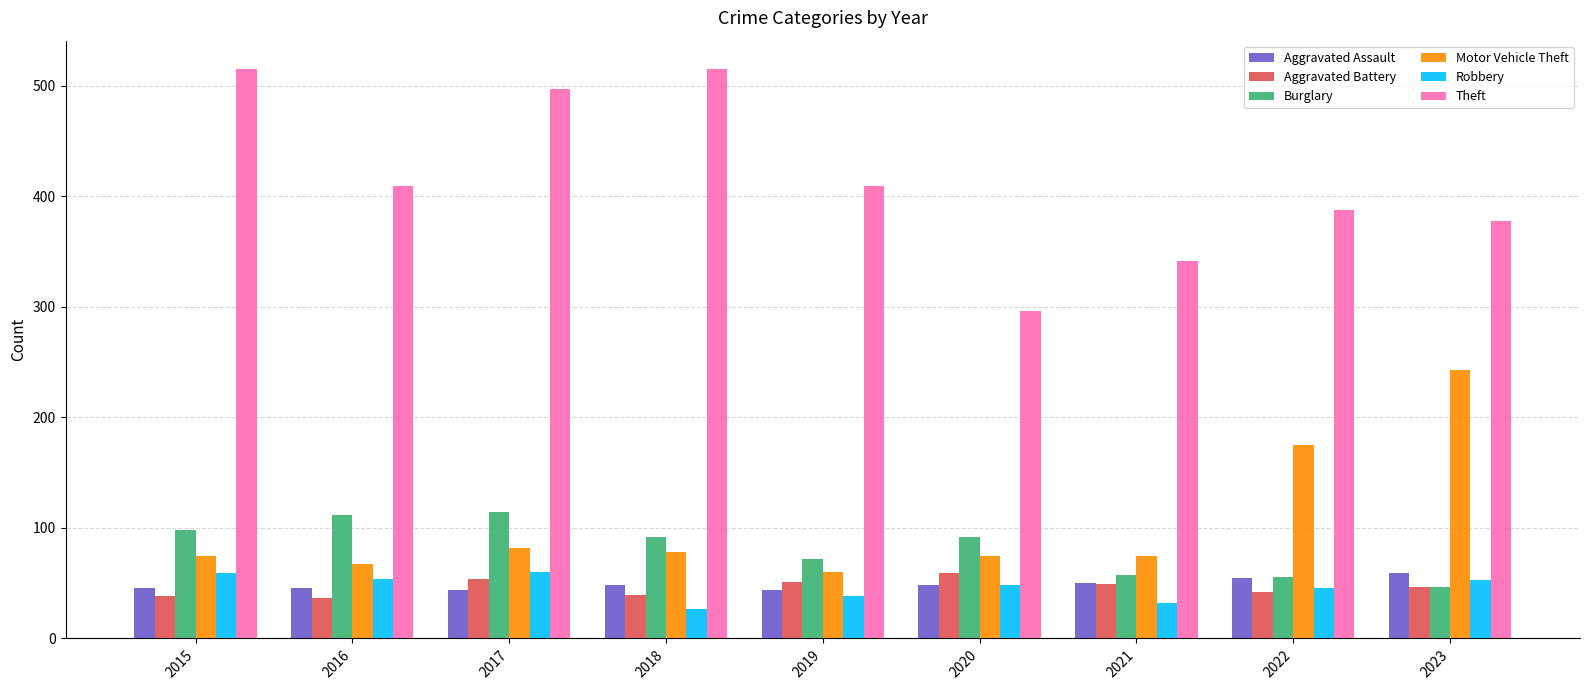

The value of Robbery at 2015 is 24. True or false?

False